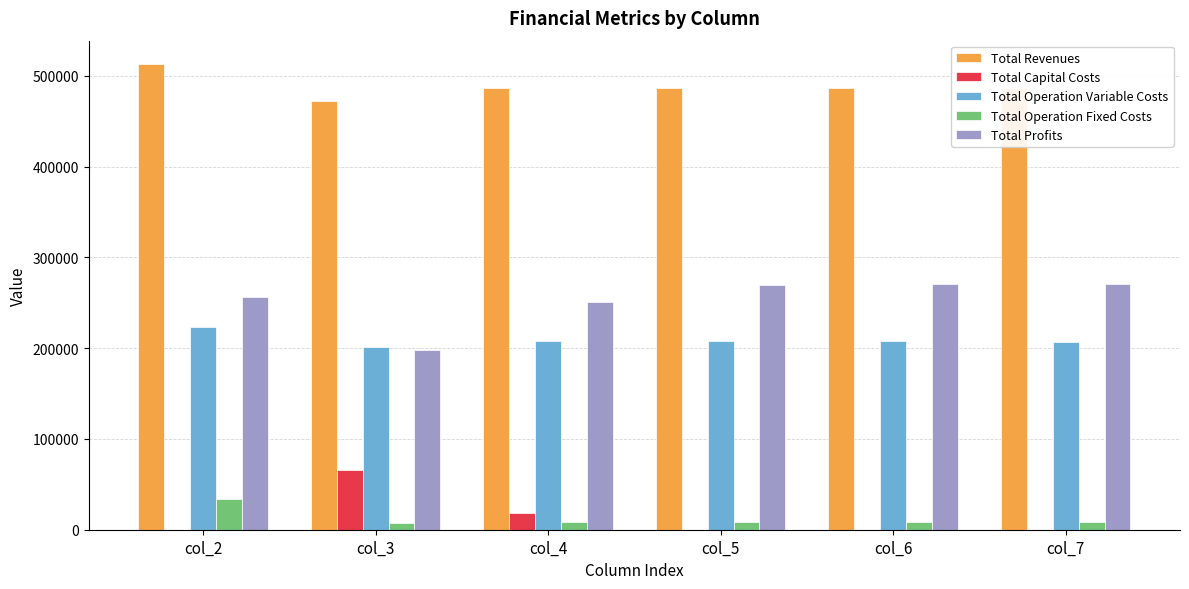

Which series has the largest total across all categories?

Total Revenues